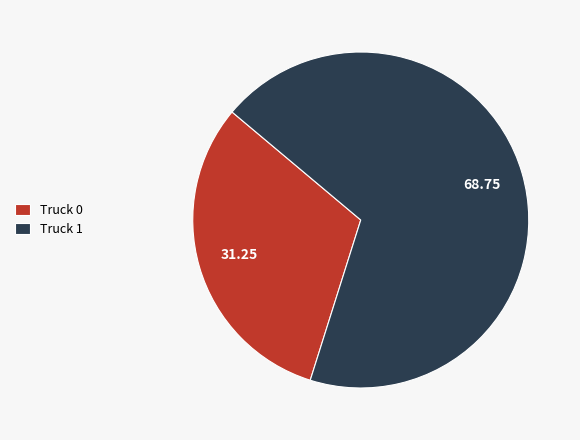

Is it true that Truck 1 is 77% of the pie?

False